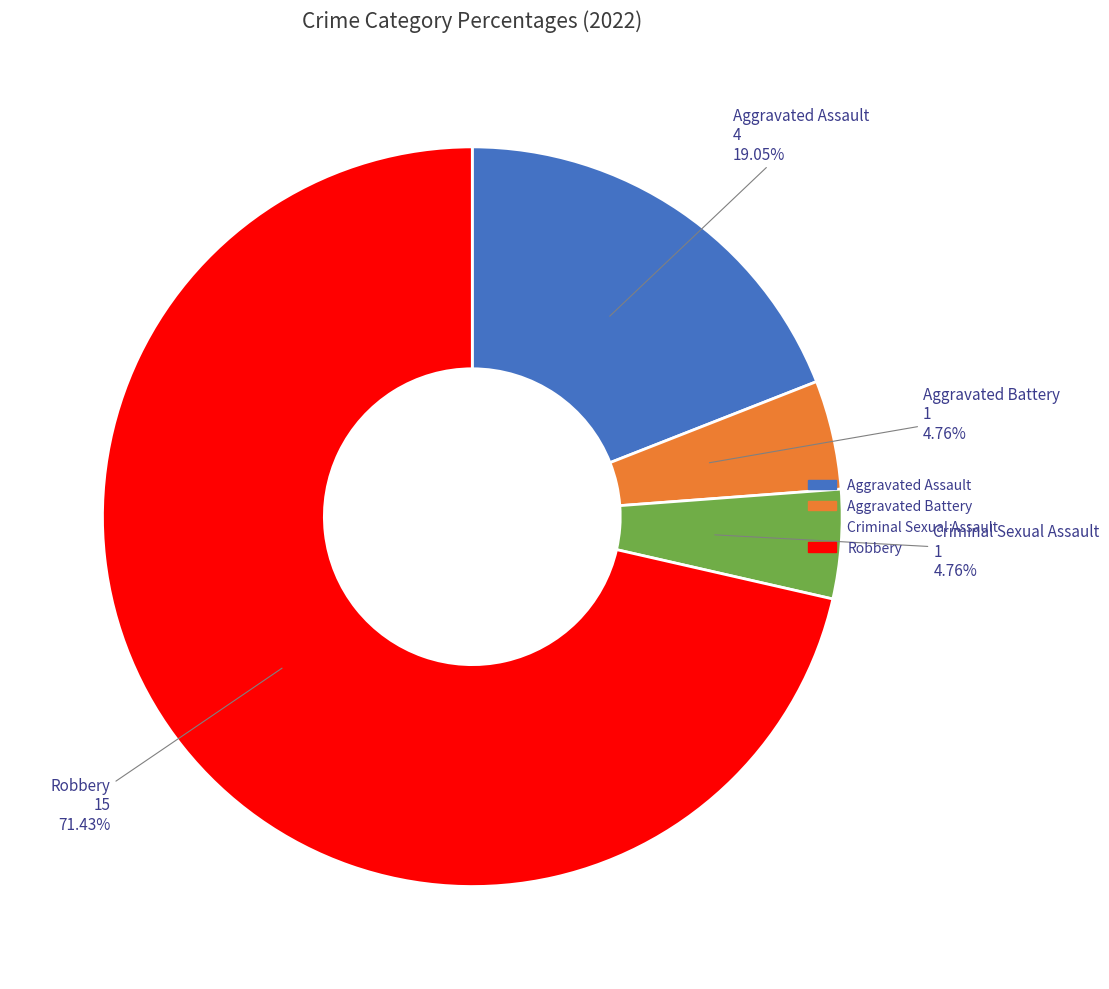

Do Aggravated Battery and Robbery together represent more than half of the pie?

Yes